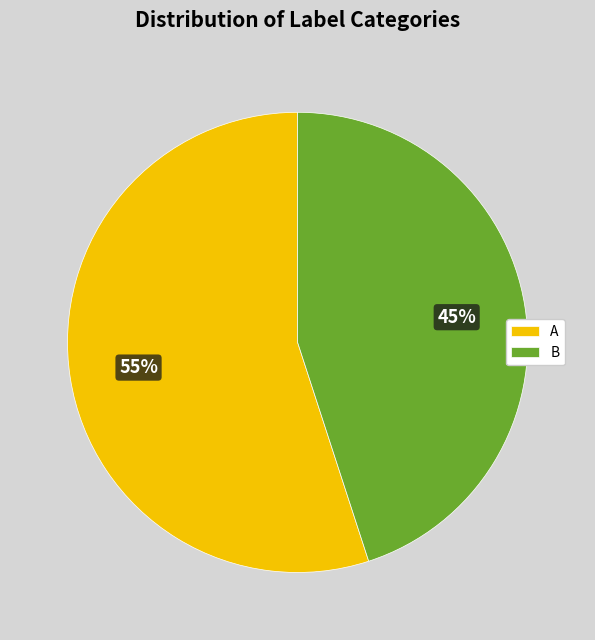

To the nearest percent, what is the difference between the largest and smallest slice percentages?

10%